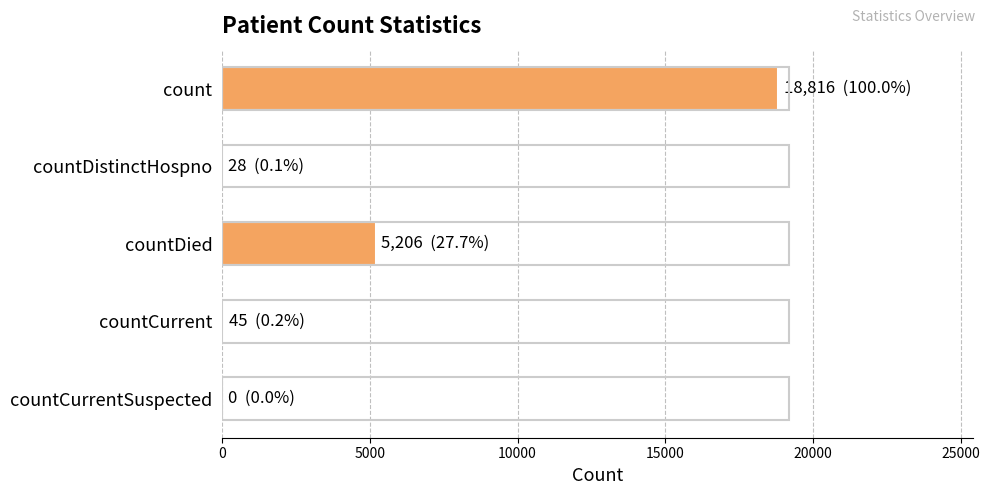

Are the bars horizontal?

Yes